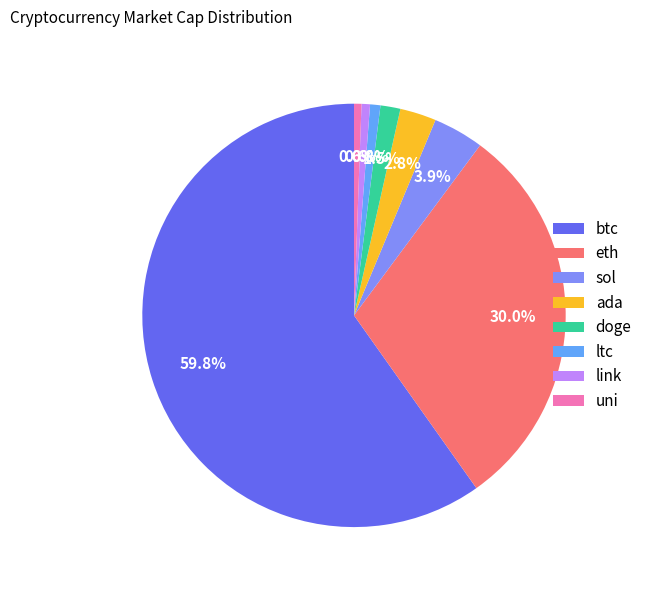

What percentage is the ada slice, to the nearest percent?

3%